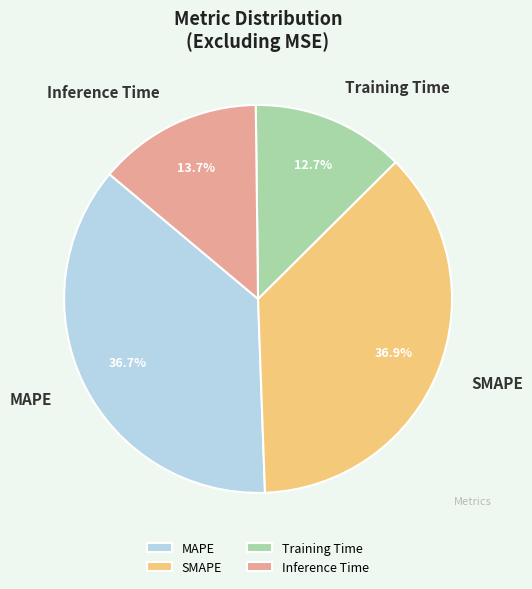

To the nearest percent, what is the combined percentage of SMAPE and MAPE?

74%